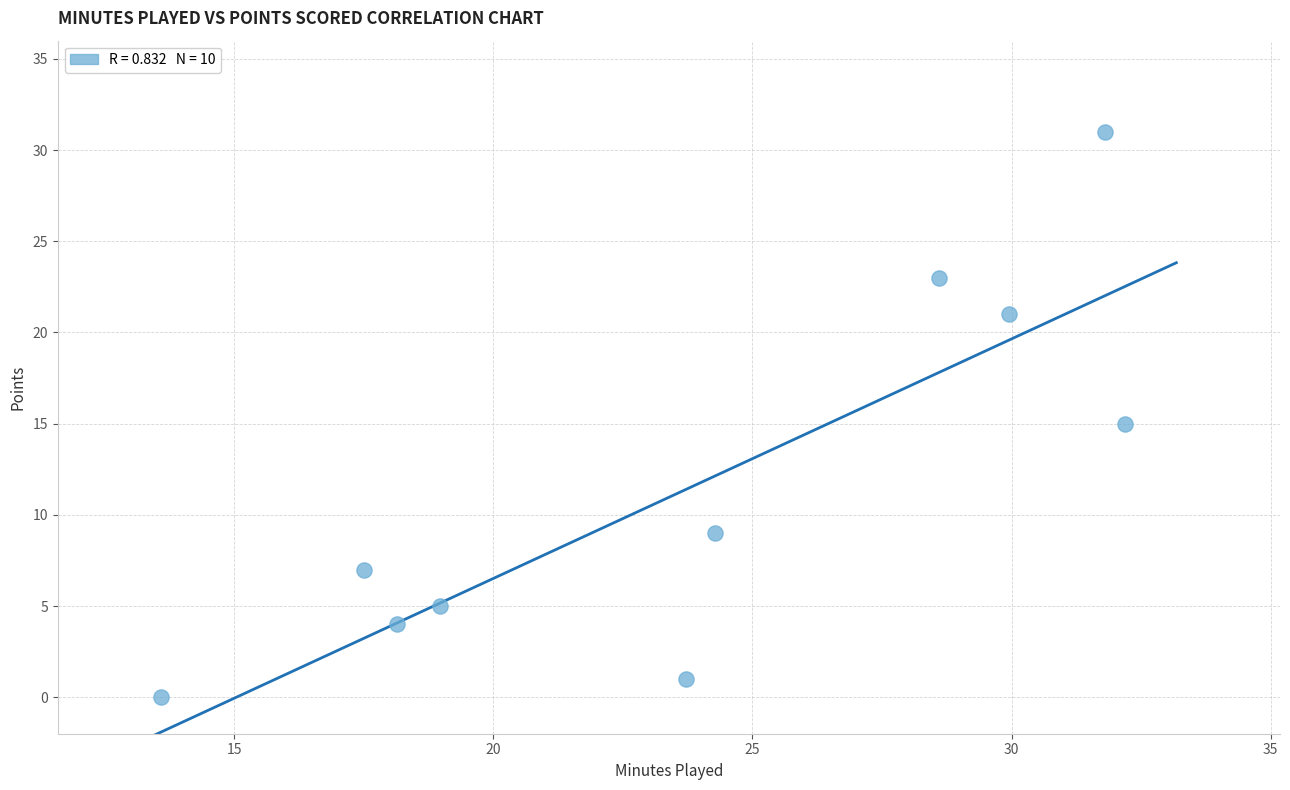

What is the average Y value?

12